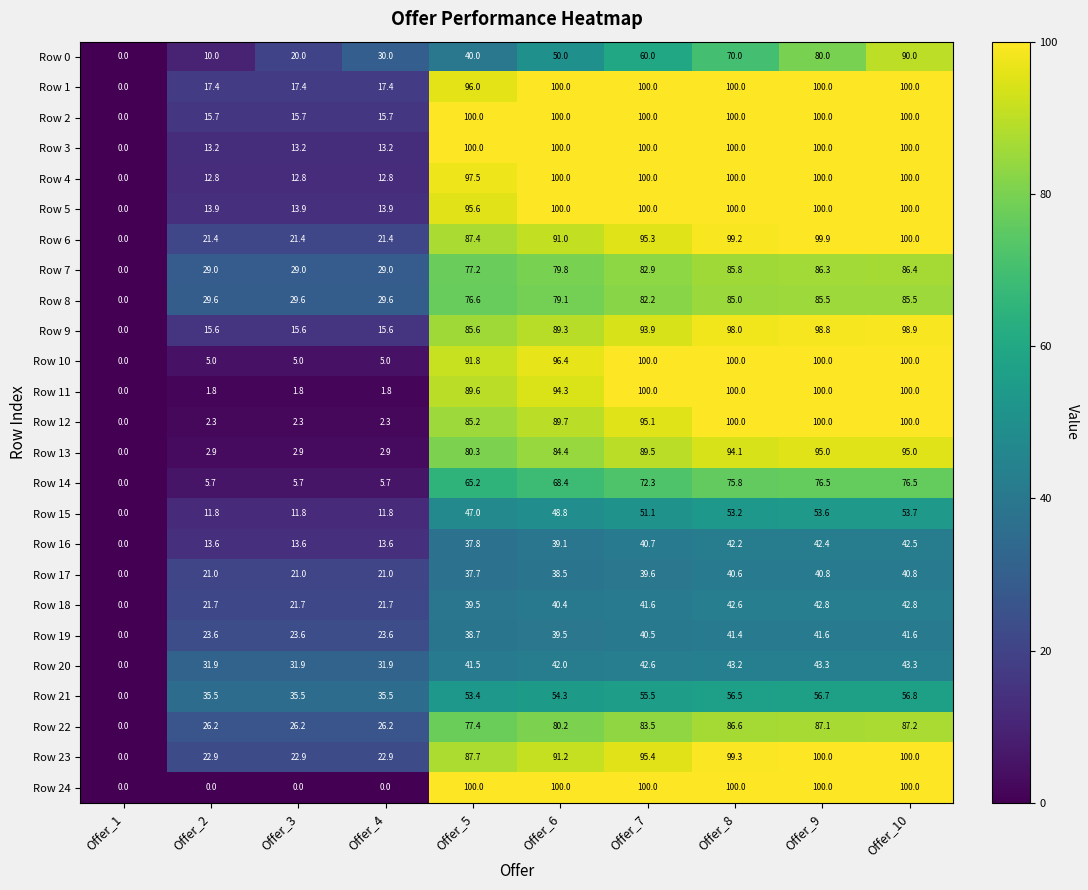

At which label is Row 14 closest to 38?

Offer_5